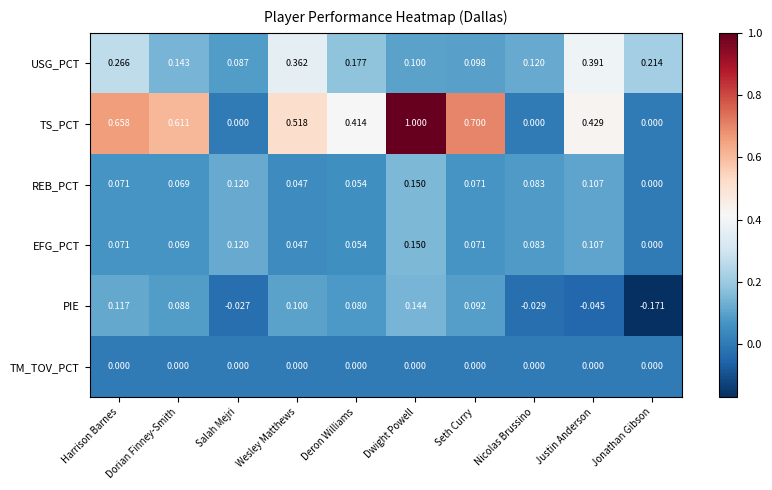

At which category is the sum across all series the highest?

Dwight Powell